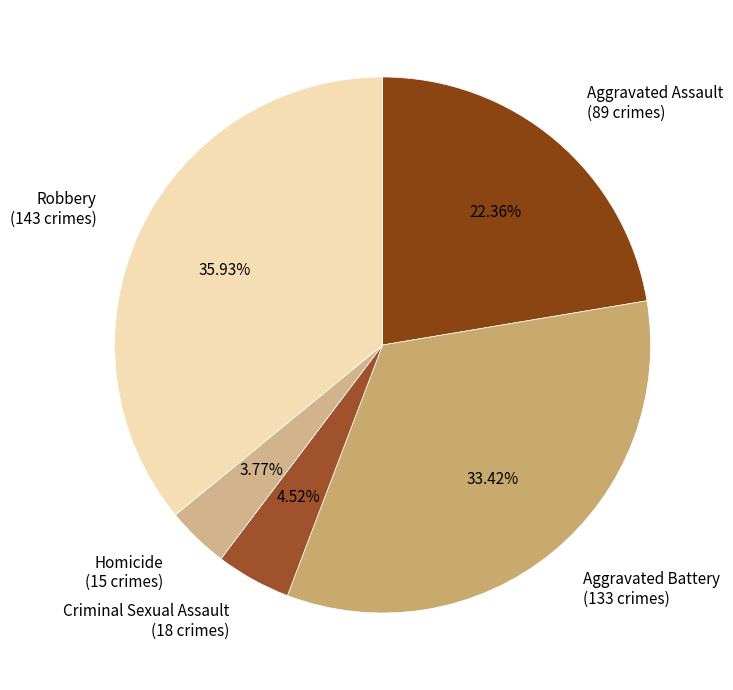

Between Aggravated Assault and Aggravated Battery, which is larger?

Aggravated Battery